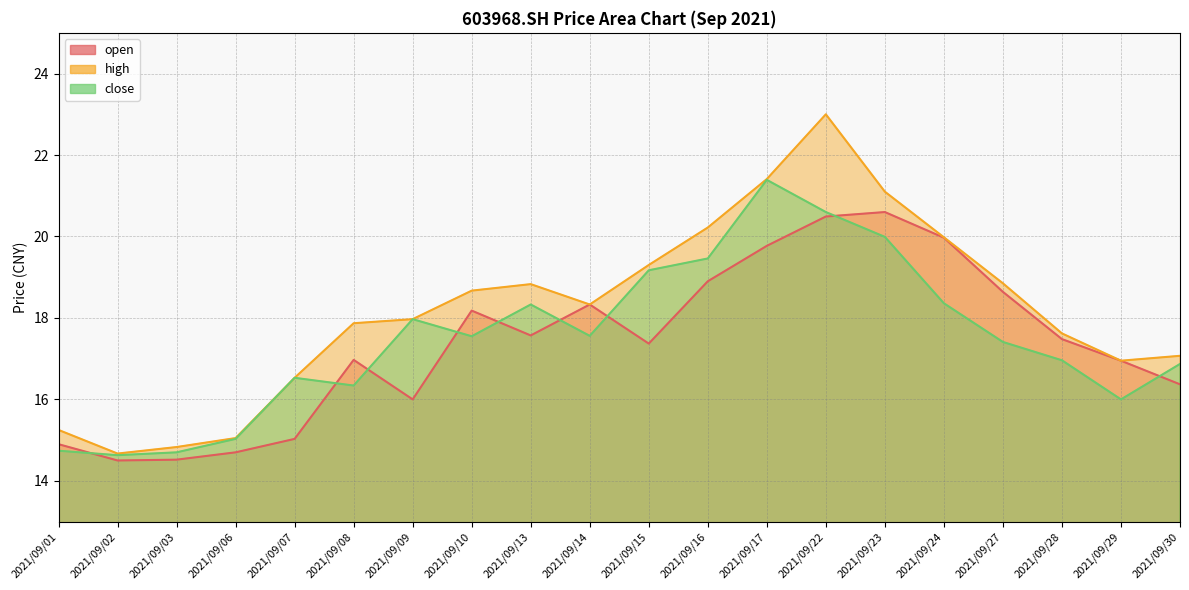

True or false: high has a value of 7.7 at 2021/09/14.

False